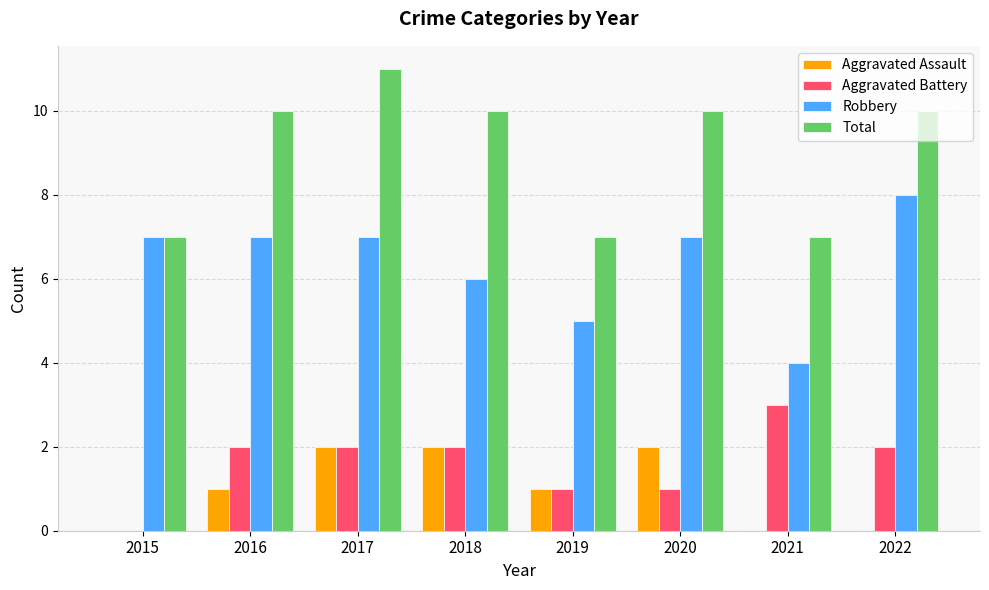

At which label does Total reach its peak?

2017